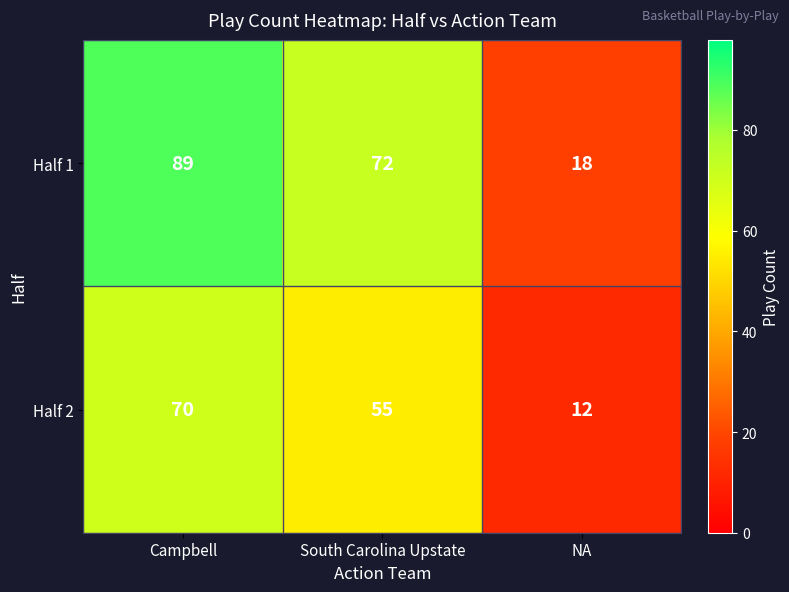

Rank the series at Campbell from highest to lowest value.

Half 1, Half 2